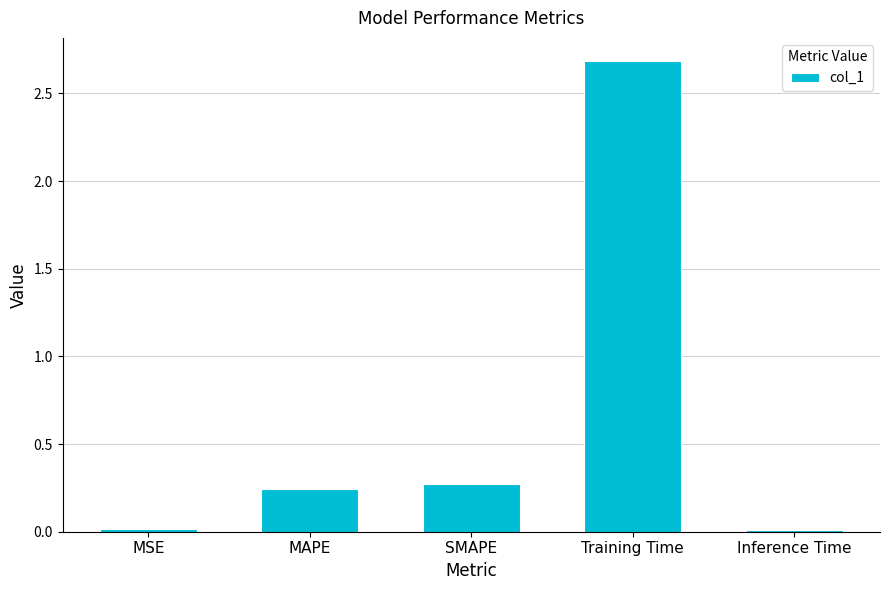

At which label is the value closest to 1?

SMAPE